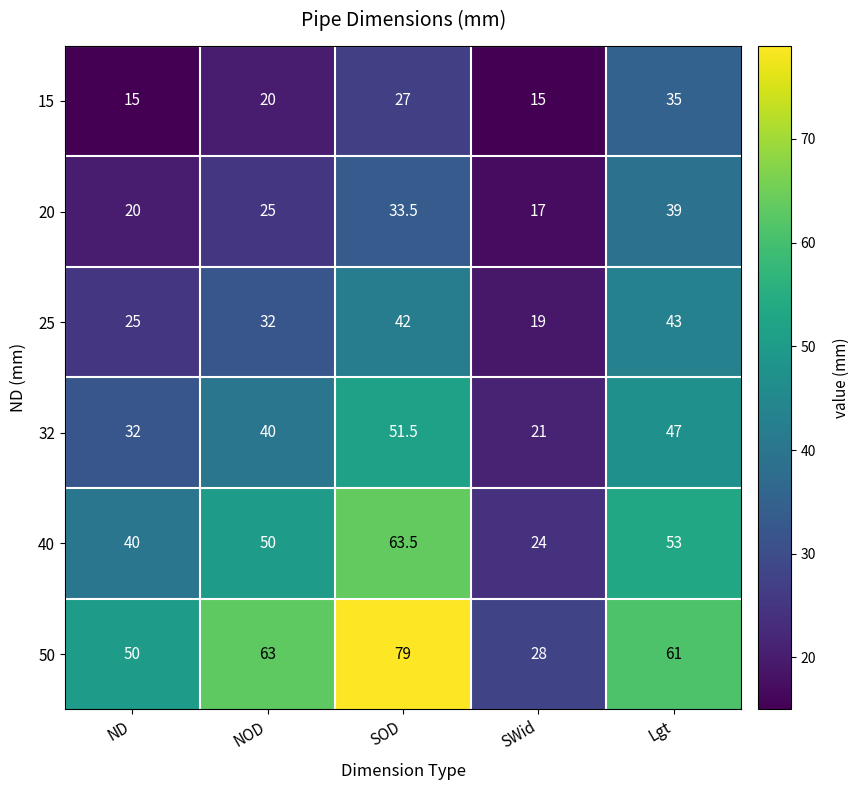

Reading left to right, extract all data points from this chart.

15: 15.0	20.0	27.0	15.0	35.0
20: 20.0	25.0	33.5	17.0	39.0
25: 25.0	32.0	42.0	19.0	43.0
32: 32.0	40.0	51.5	21.0	47.0
40: 40.0	50.0	63.5	24.0	53.0
50: 50.0	63.0	79.0	28.0	61.0